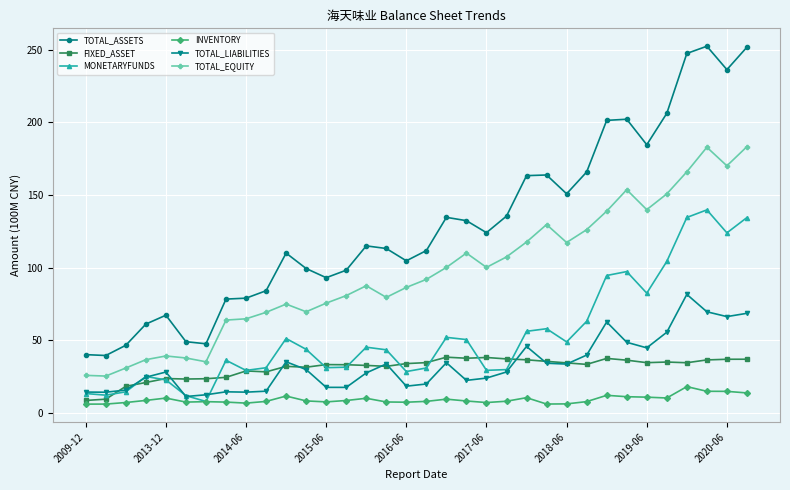

True or false: TOTAL_EQUITY and TOTAL_ASSETS intersect in this chart.

False